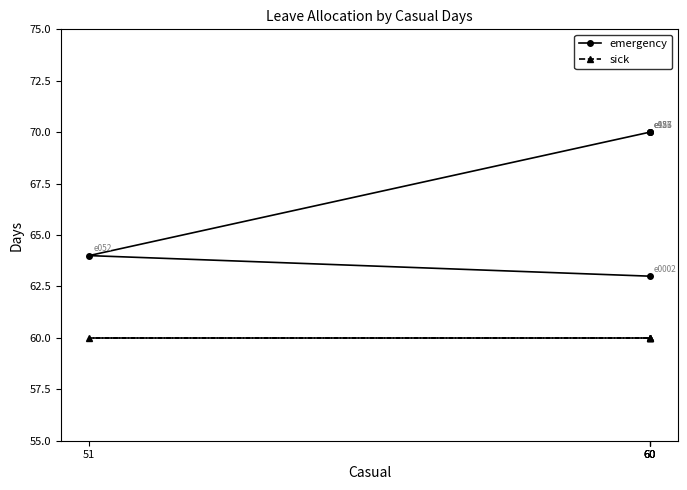

Is it true that emergency equals 70 at 60?

True